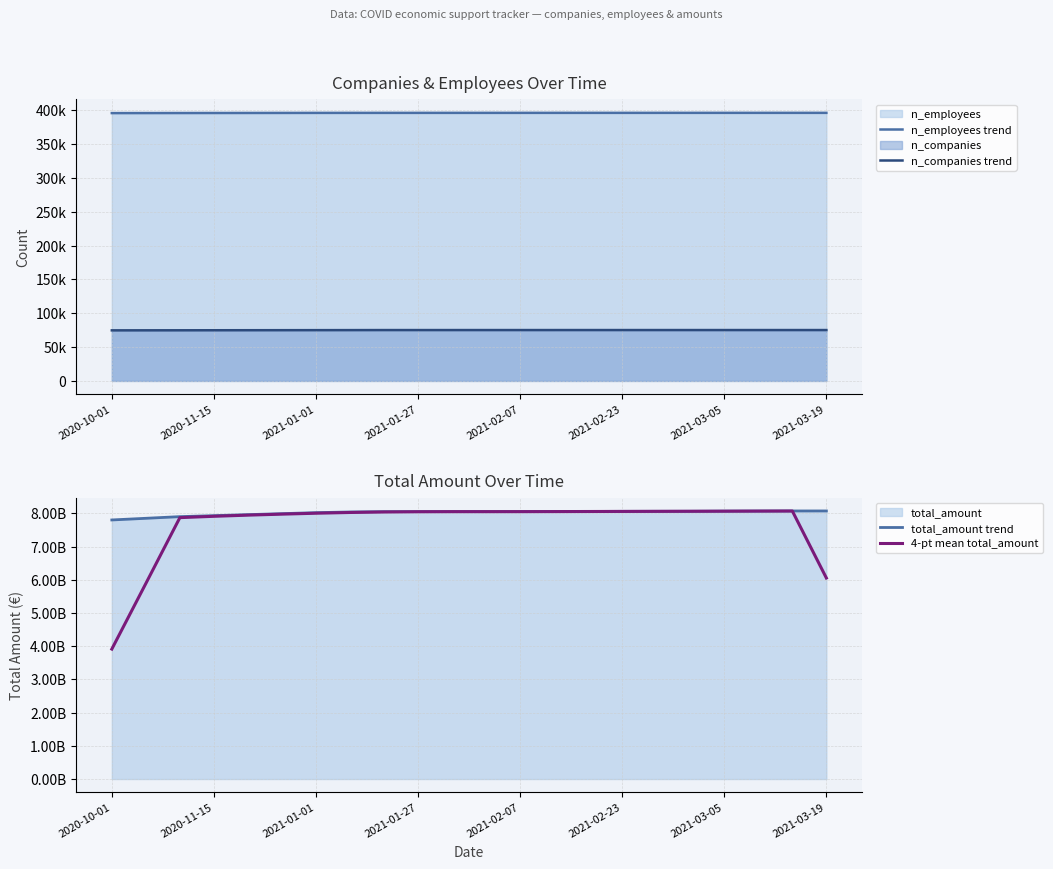

What is the sum of all n_employees trend values?

8709580.0